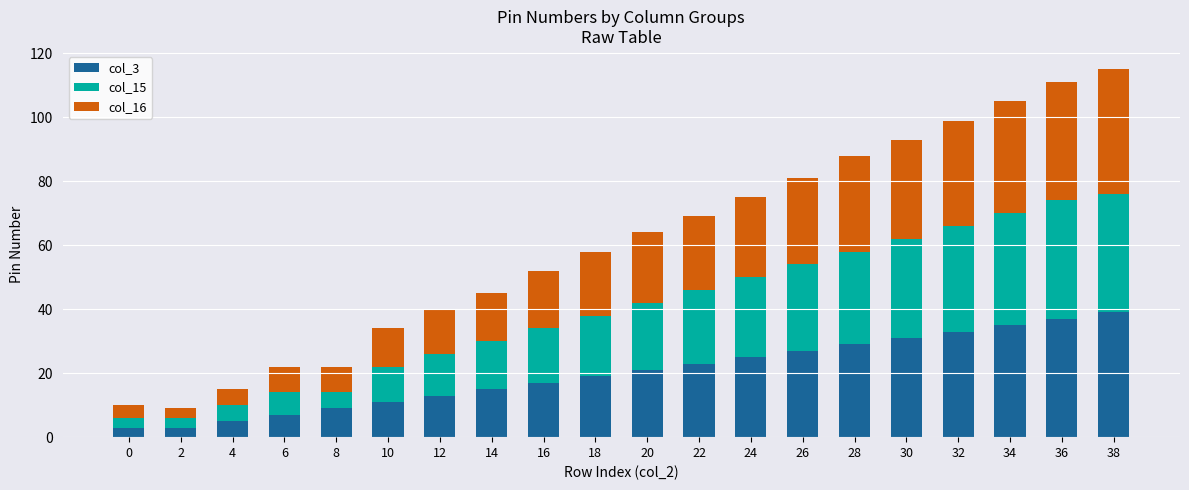

The col_3 series shows 10 at 20. True or false?

False